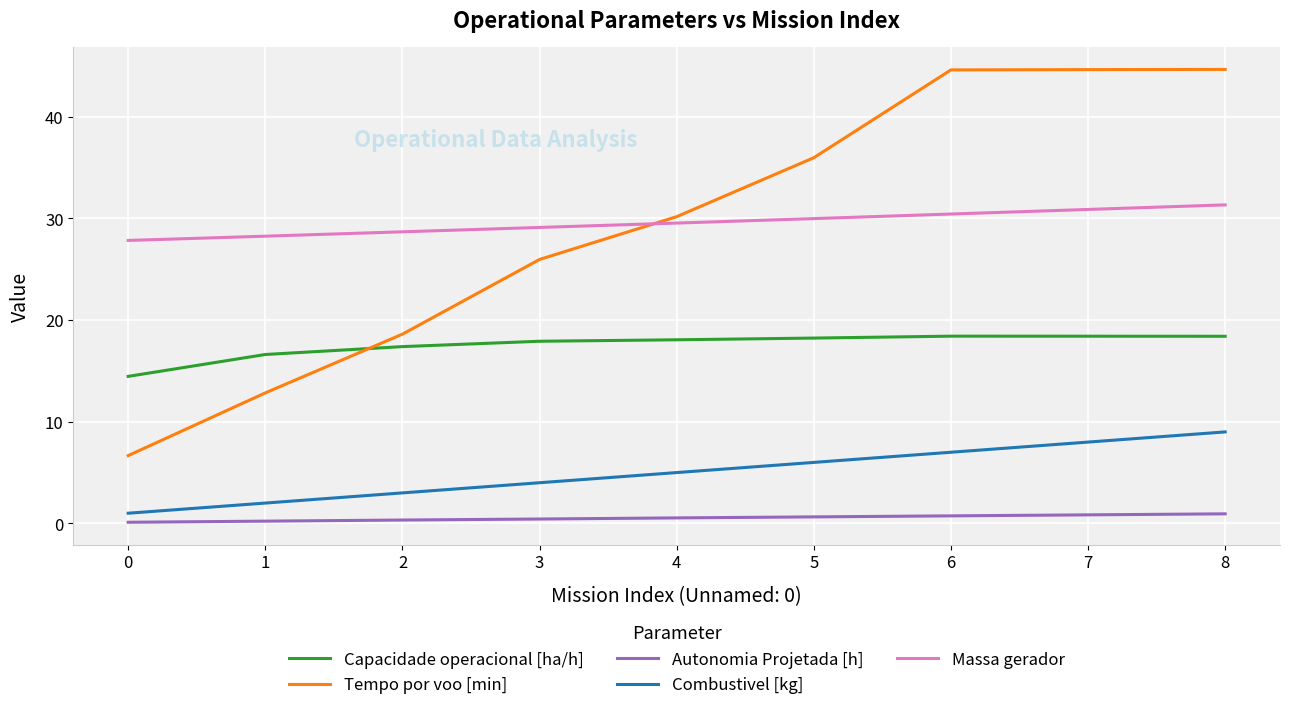

Is it true that Massa gerador equals 28.7 at 2?

True